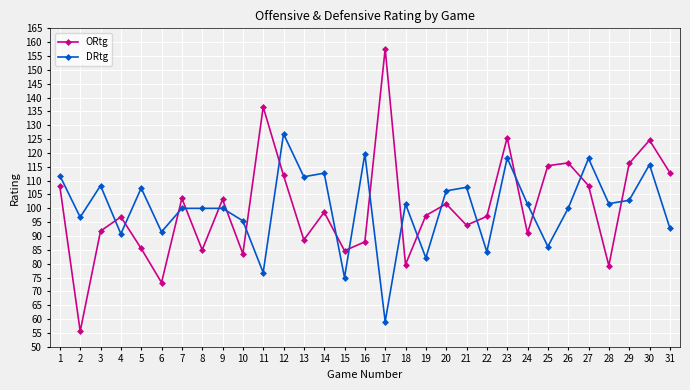

Read the ORtg value at 24.

91.0